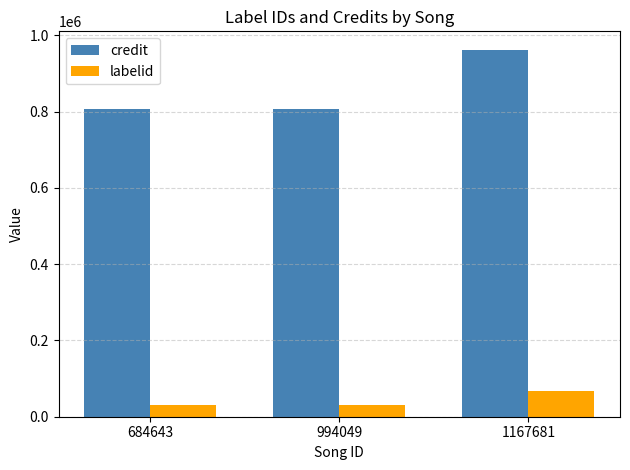

What is the difference between the maximum and second lowest values in the credit series?

156767